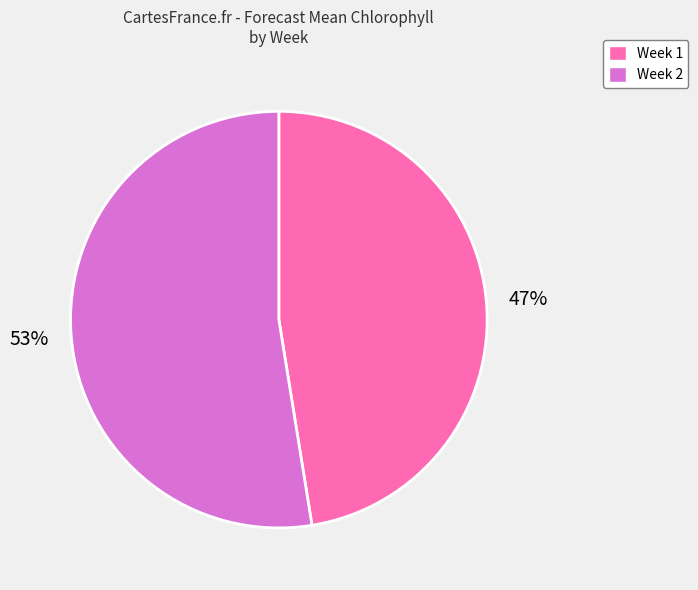

What percentage is the Week 2 slice, to the nearest percent?

53%